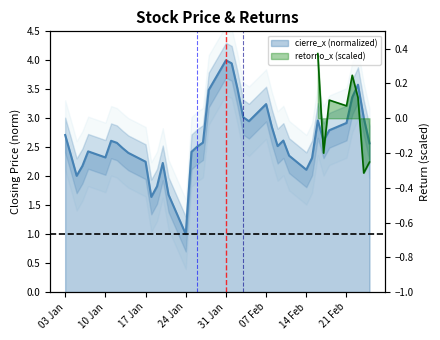

Does the chart have visible grid lines?

No